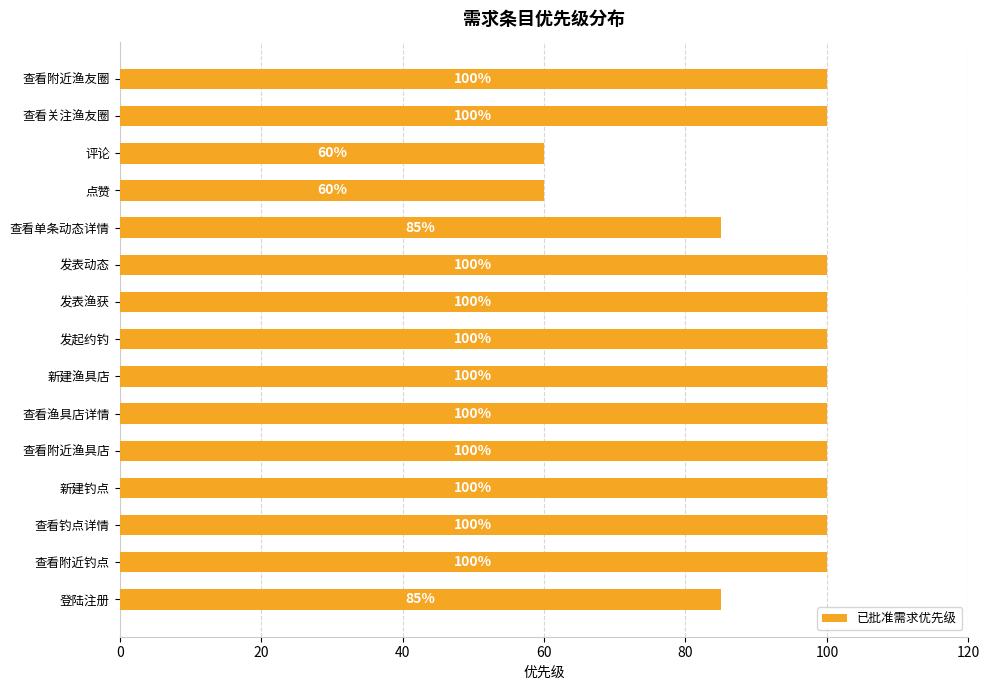

What is the change in value from 发表渔获 to 点赞?

-40